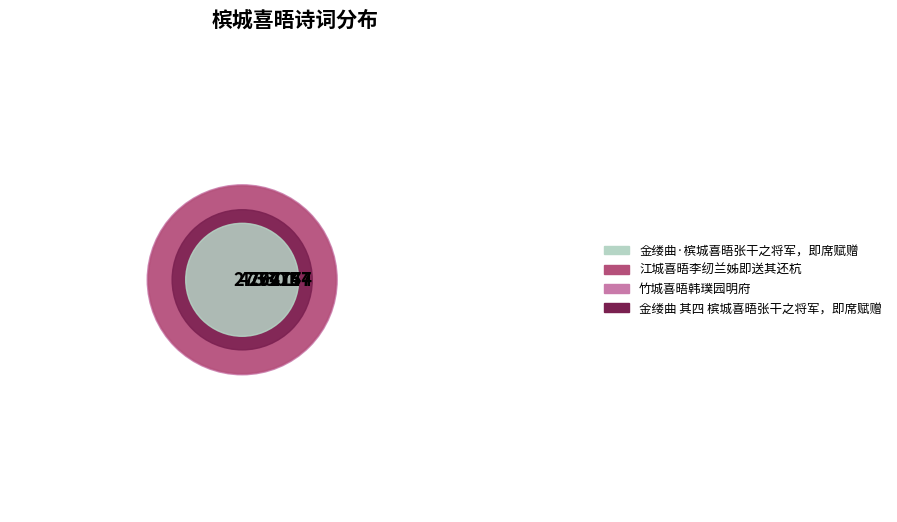

What is the total percentage of 竹城喜晤韩璞园明府 and 金缕曲 其四 槟城喜晤张干之将军，即席赋赠?

53.7%